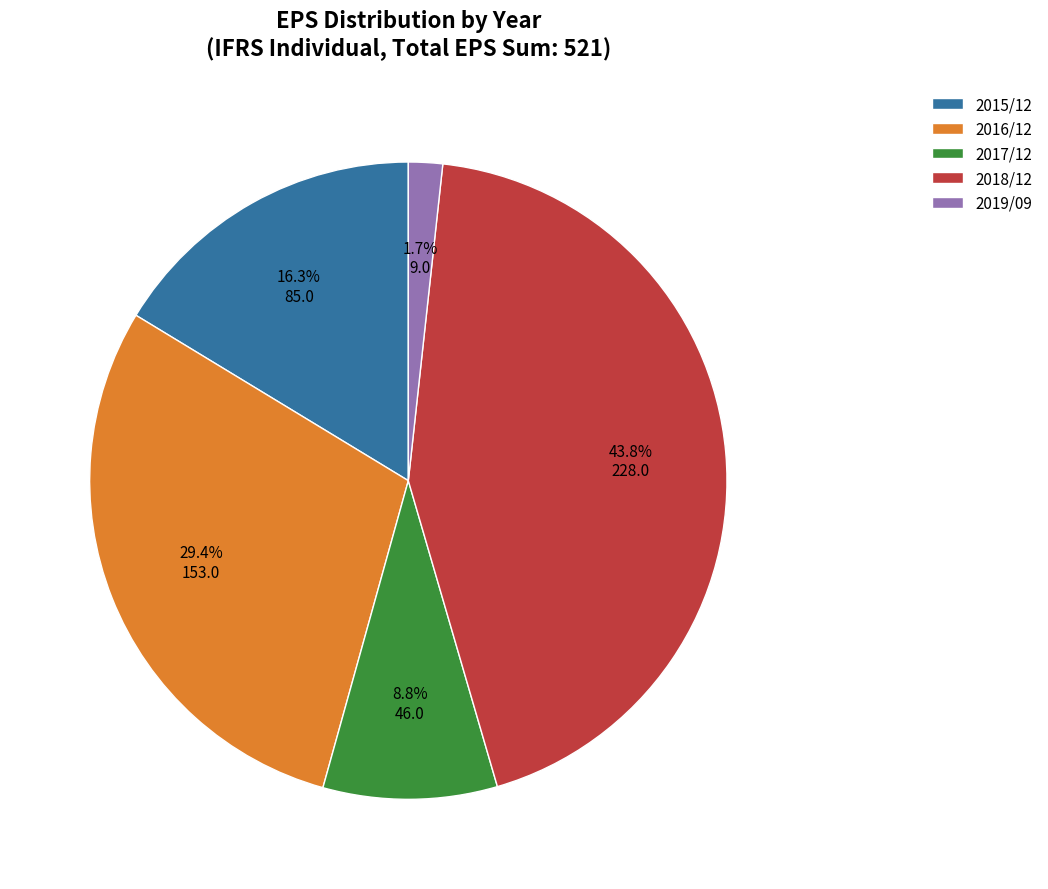

How many segments does this pie chart have?

5